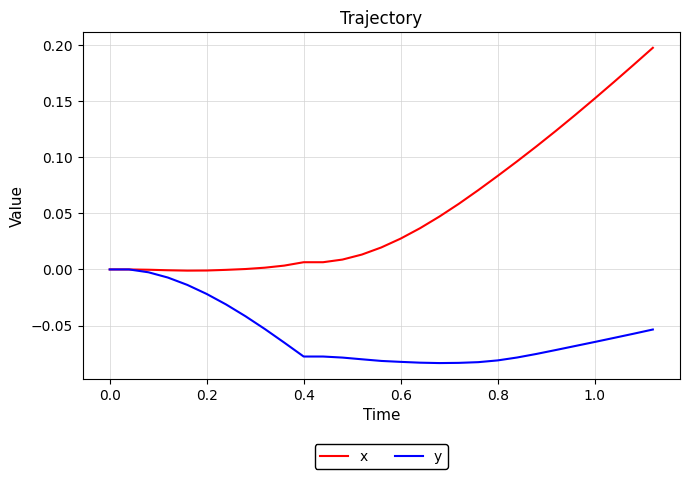

Which series has the largest total across all categories?

x